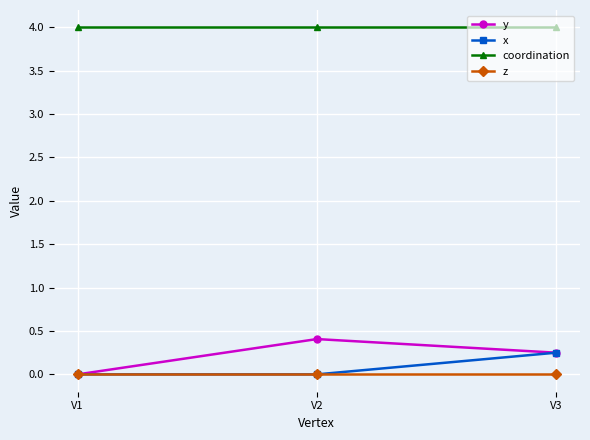

True or false: z has a value of 0.0 at V1.

True